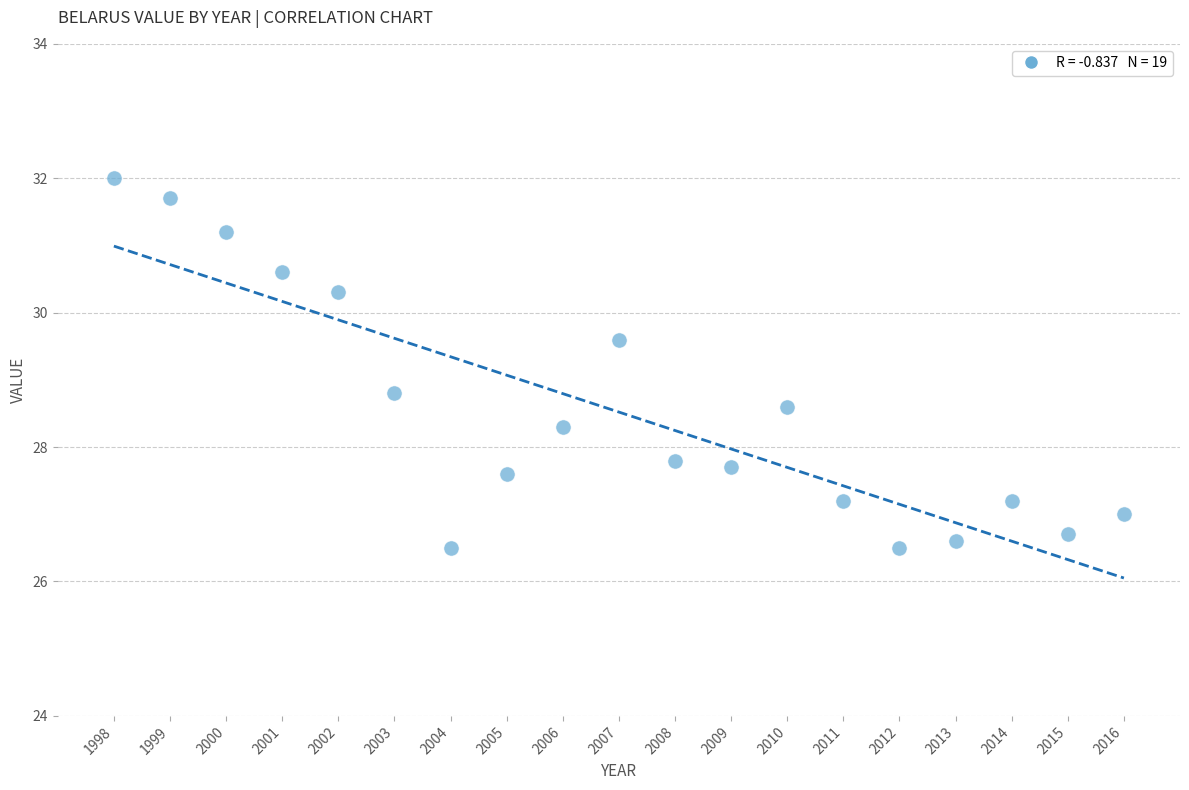

What is the range of X values (max minus min)?

18.0